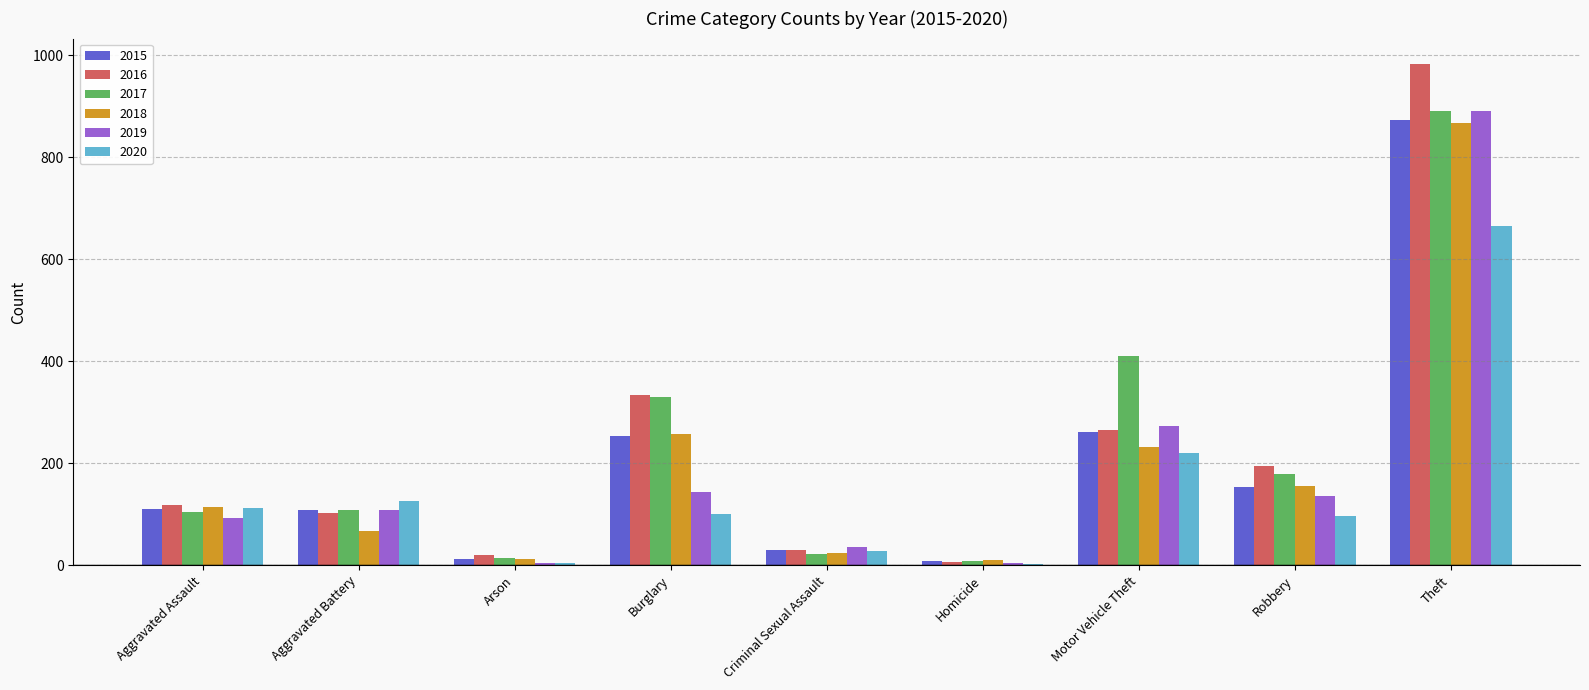

What is the sum of the 2017 values at Aggravated Battery and Criminal Sexual Assault?

129